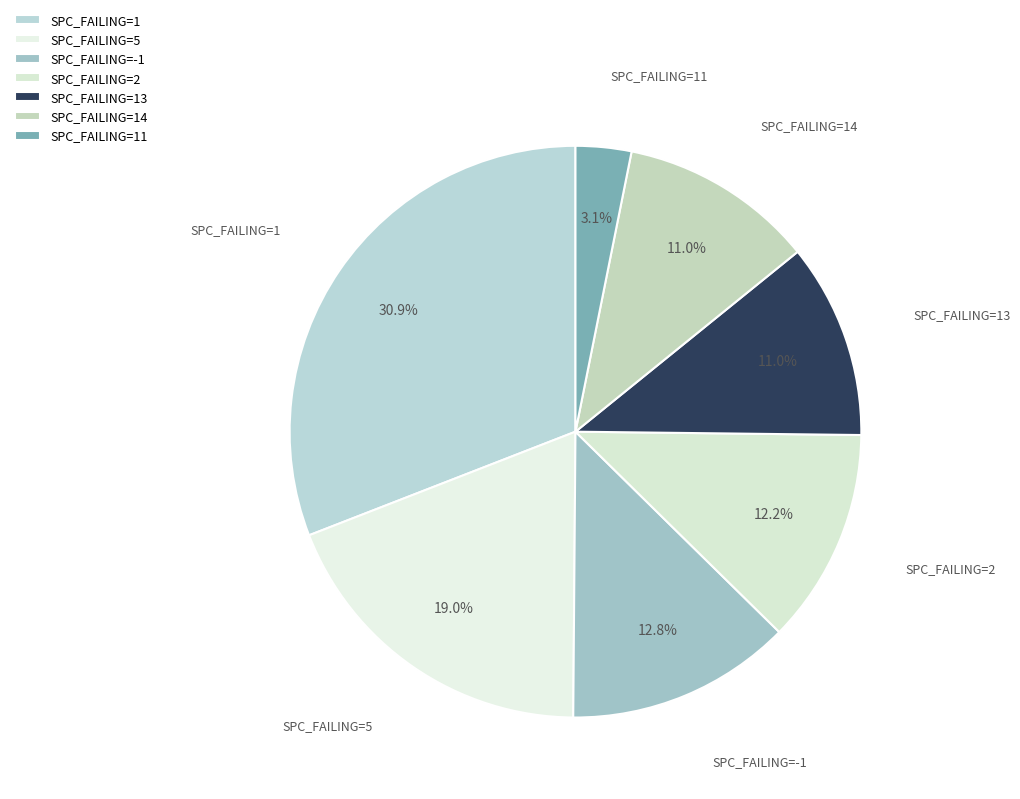

What is the smallest slice in the pie chart?

SPC_FAILING=11